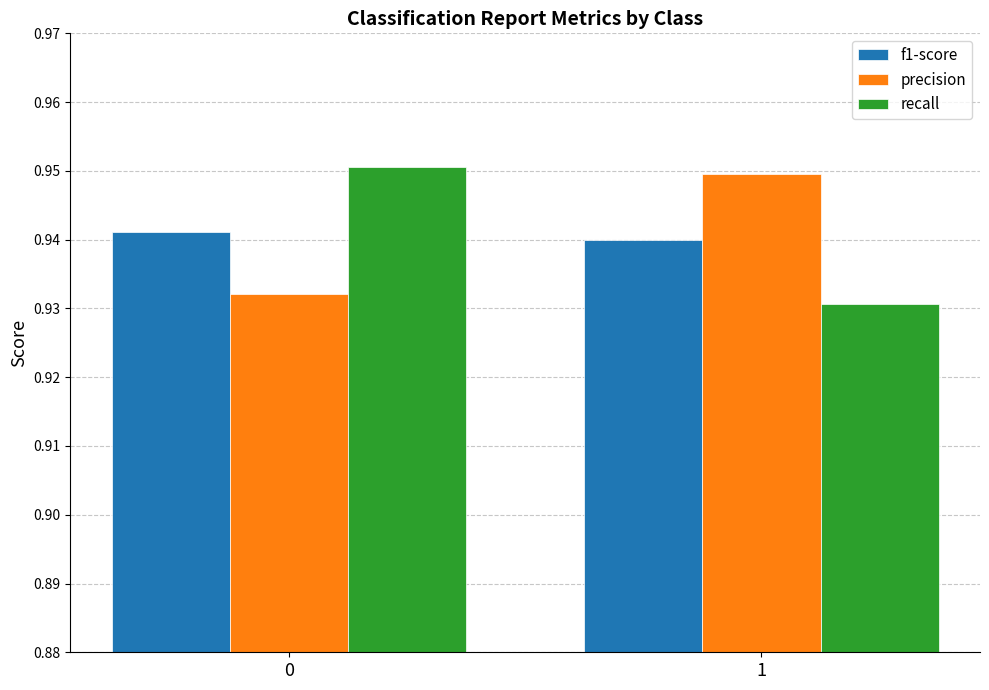

Rank the series at 1 from highest to lowest value.

precision, f1-score, recall